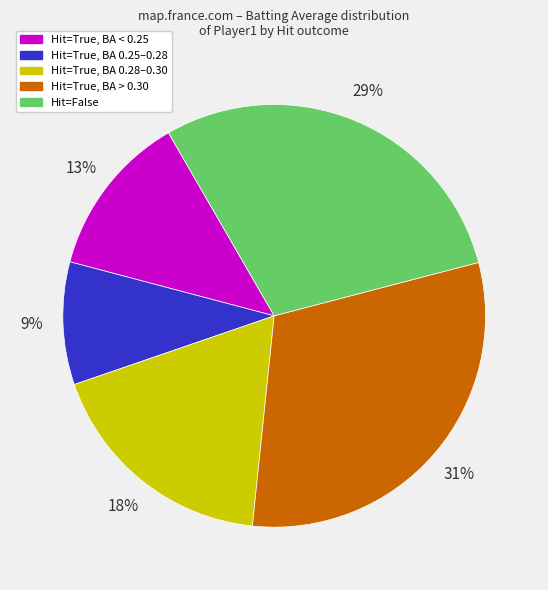

Is there a majority slice in this chart?

No